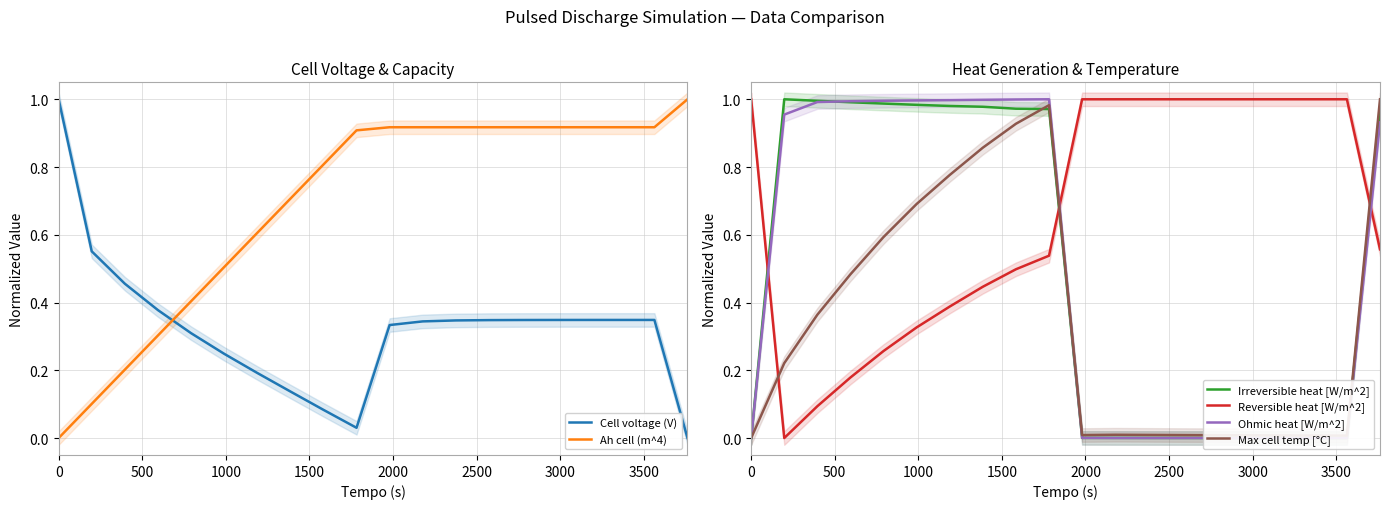

List the series in order of their peak value, highest first.

Cell voltage (V), Ah cell (m^4), Irreversible heat [W/m^2], Reversible heat [W/m^2], Ohmic heat [W/m^2], Max cell temp [°C]